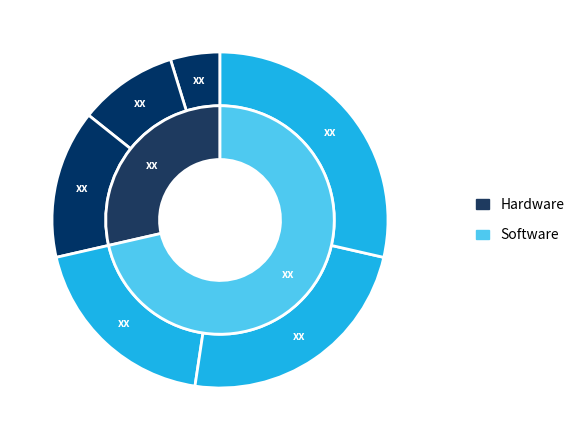

What percentage is the clair slice, to the nearest percent?

24%